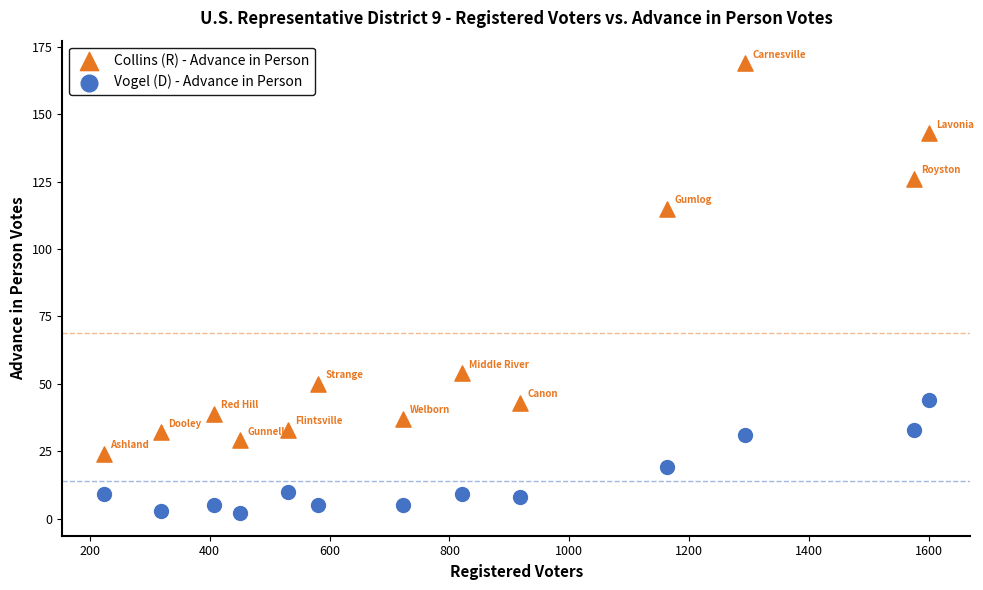

Which series contains the highest Y value?

Collins (R) - Advance in Person